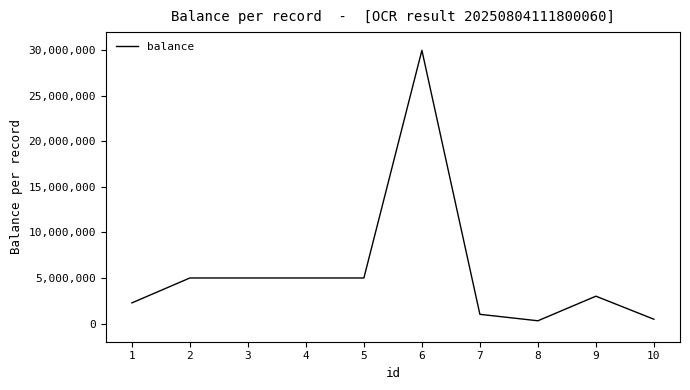

What is the sum of the values at 6 and 1?

32264000